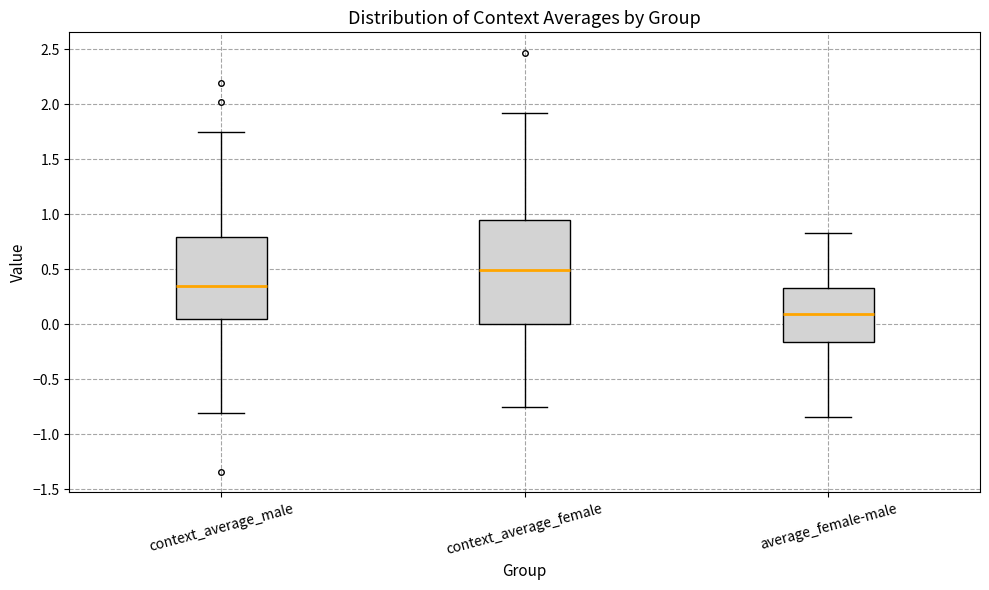

Where is the lower edge of the box for average_female-male on the y-axis? The values are not printed on the chart, so give them approximately, as read against the axis.

-0.15